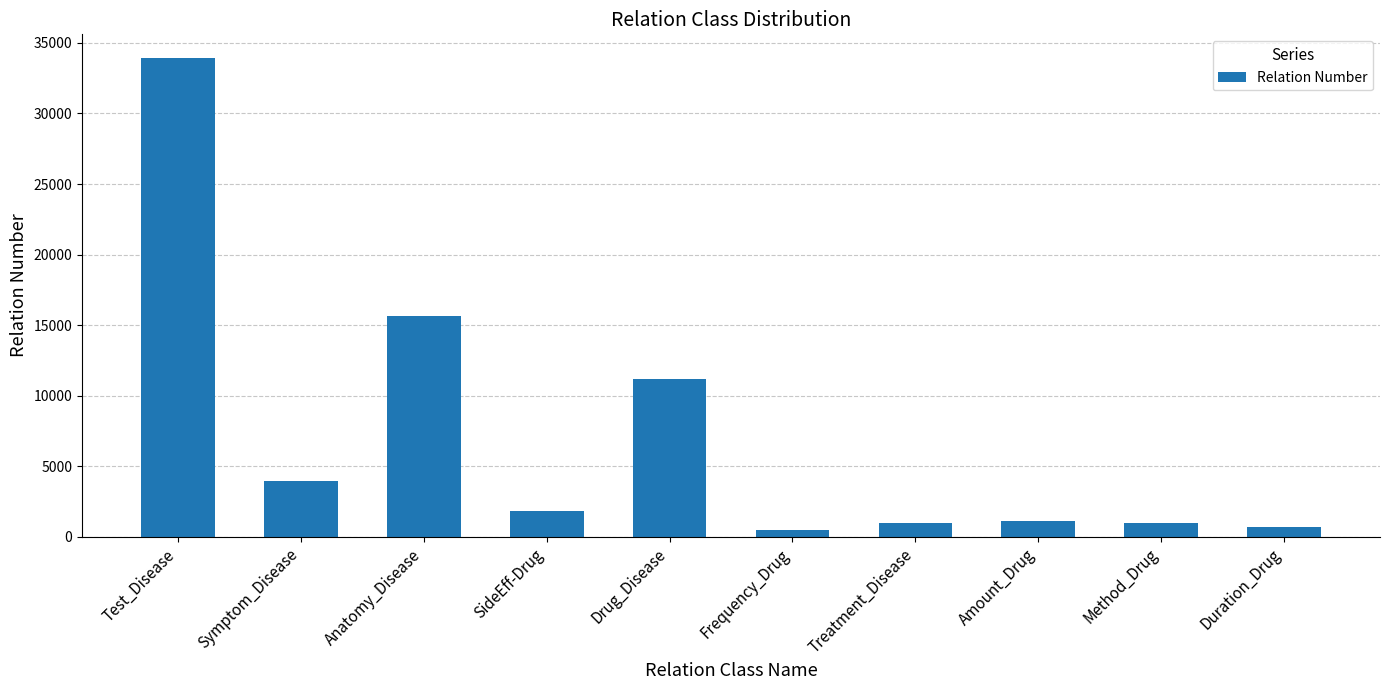

The chart shows a value of 471 at Frequency_Drug. True or false?

True